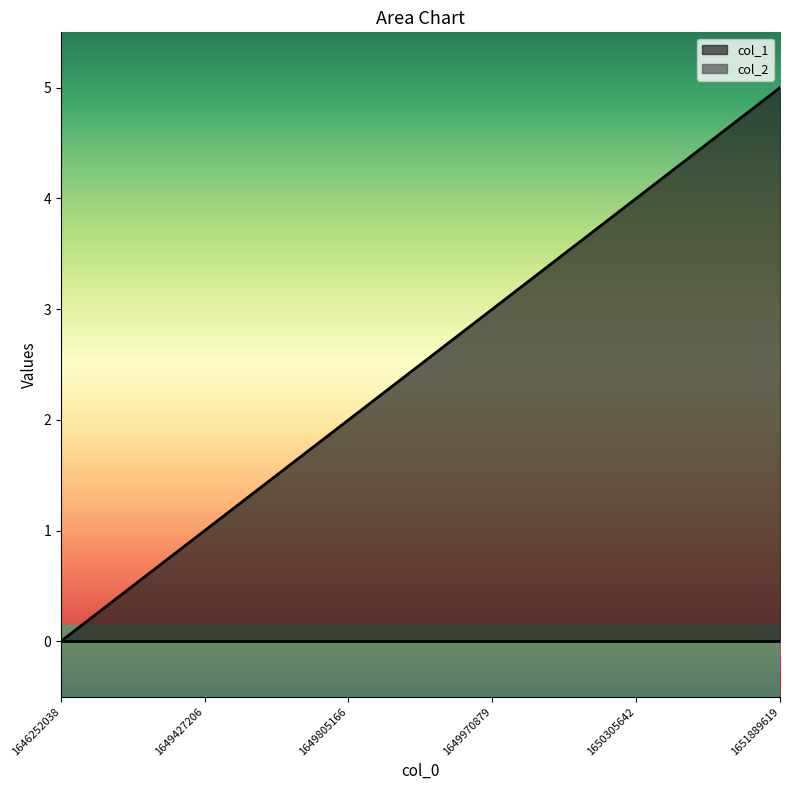

Reading left to right, list all the values displayed in this chart.

1646252038=0	1649427206=1	1649805166=2	1649970879=3	1650305642=4	1651889619=5